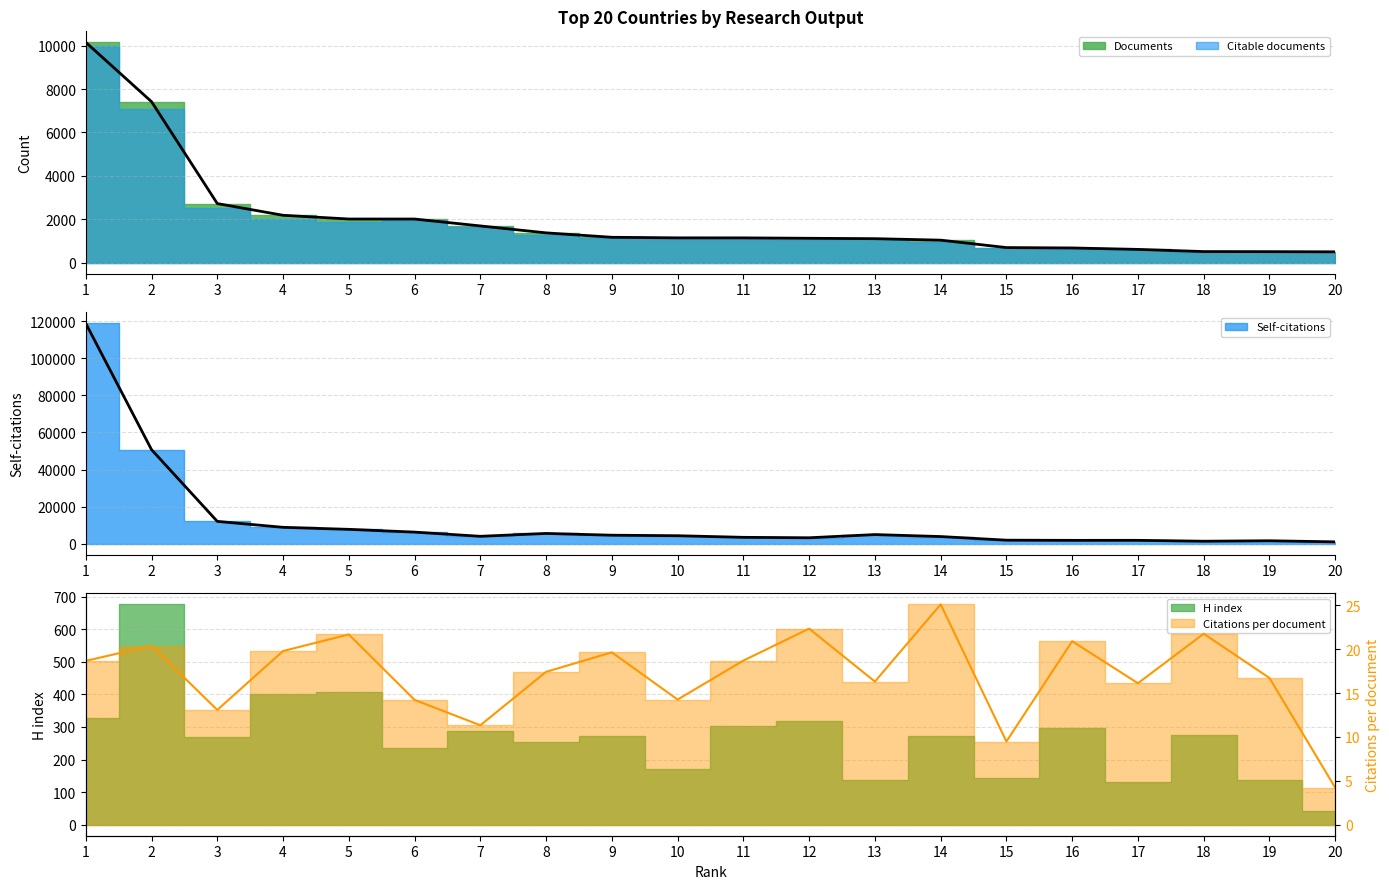

What is the value of the Citations per document point at the 17th from the left?

16.1